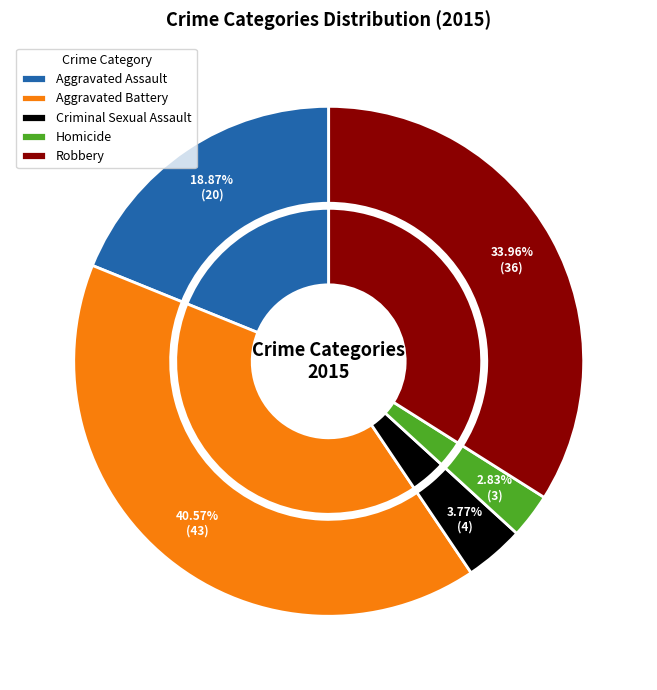

Which category has the smallest portion of the pie?

Homicide